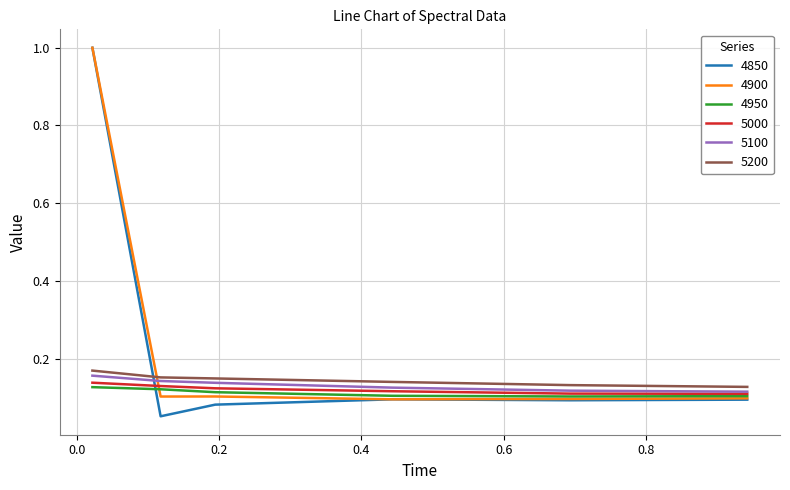

True or false: 4900 and 5200 intersect in this chart.

True